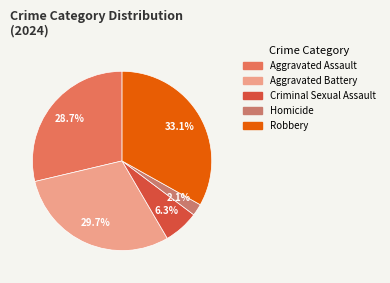

To the nearest percent, what is the combined percentage of Homicide and Robbery?

35%